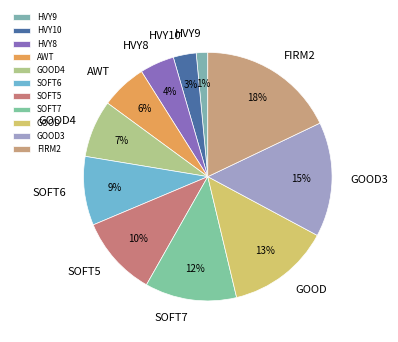

True or false: HVY8 accounts for 4% of the total.

True